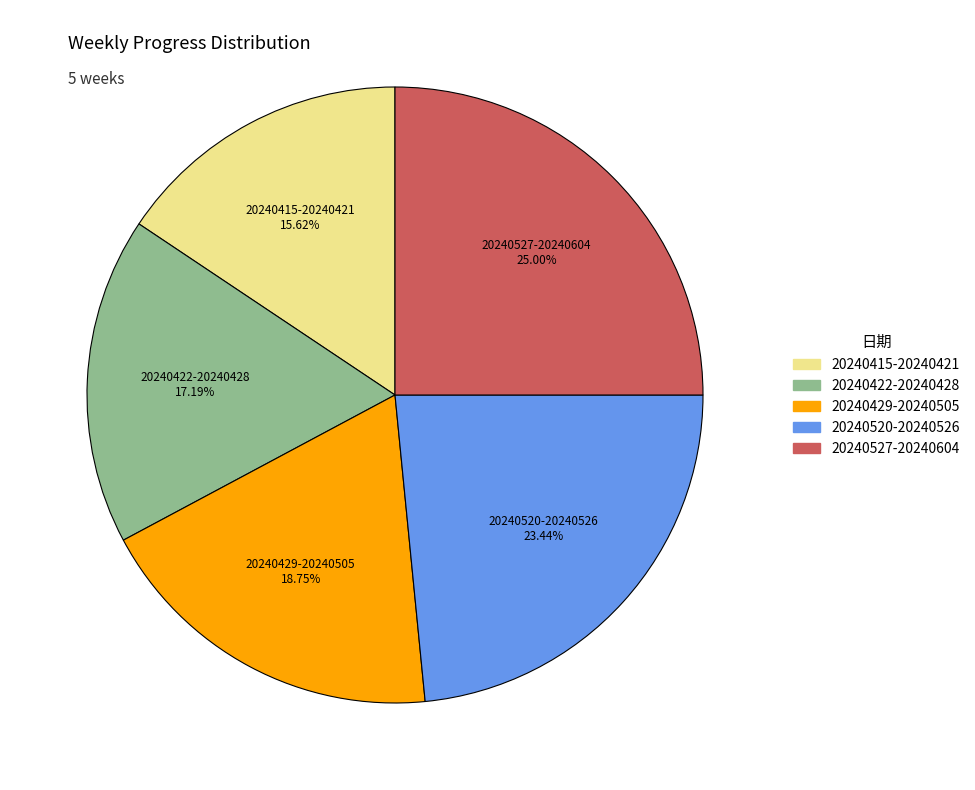

To the nearest percent, what percentage of the pie is 20240527-20240604?

25%